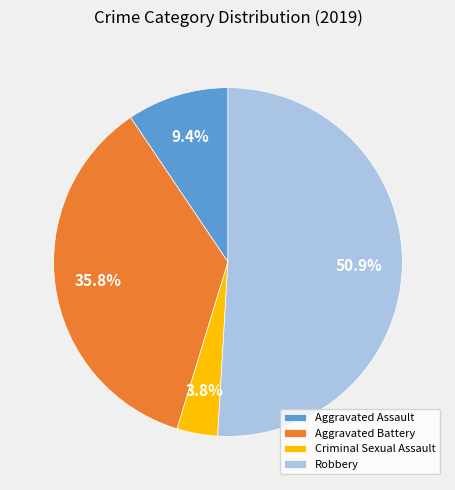

Which slice represents more than half of the pie?

Robbery